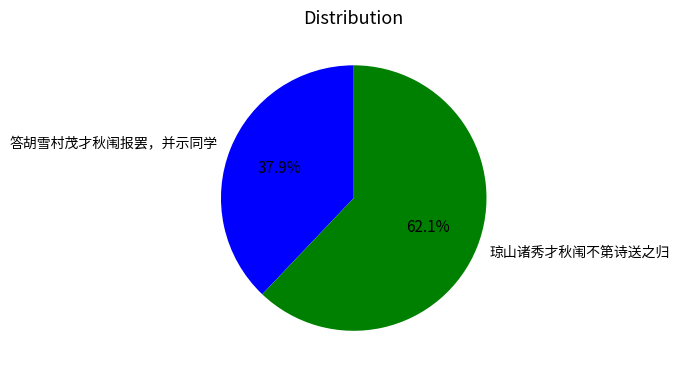

Is there any slice that represents more than half of the pie?

Yes